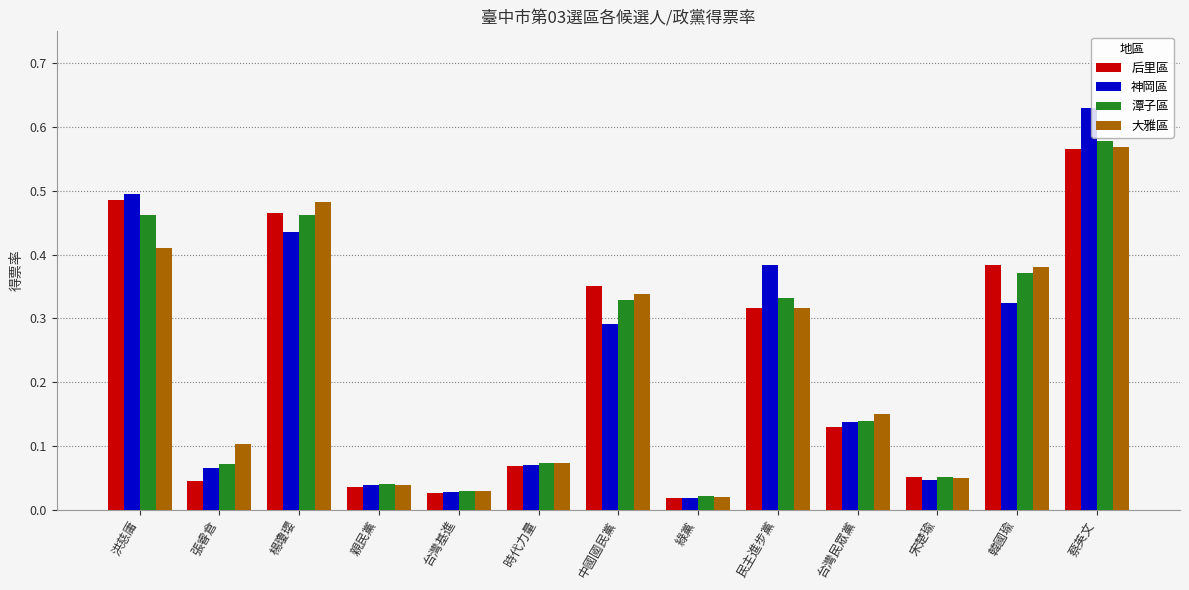

At which category is the sum across all series the highest?

蔡英文